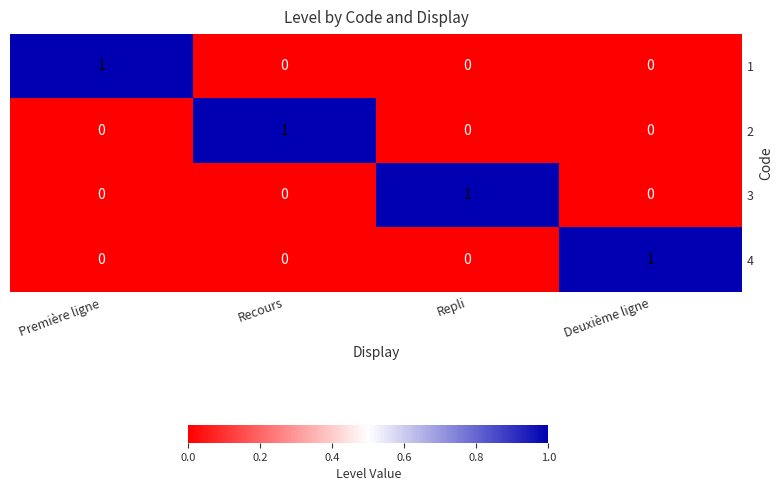

Is the value of 2 at Recours greater than the value of 3 at Recours?

Yes